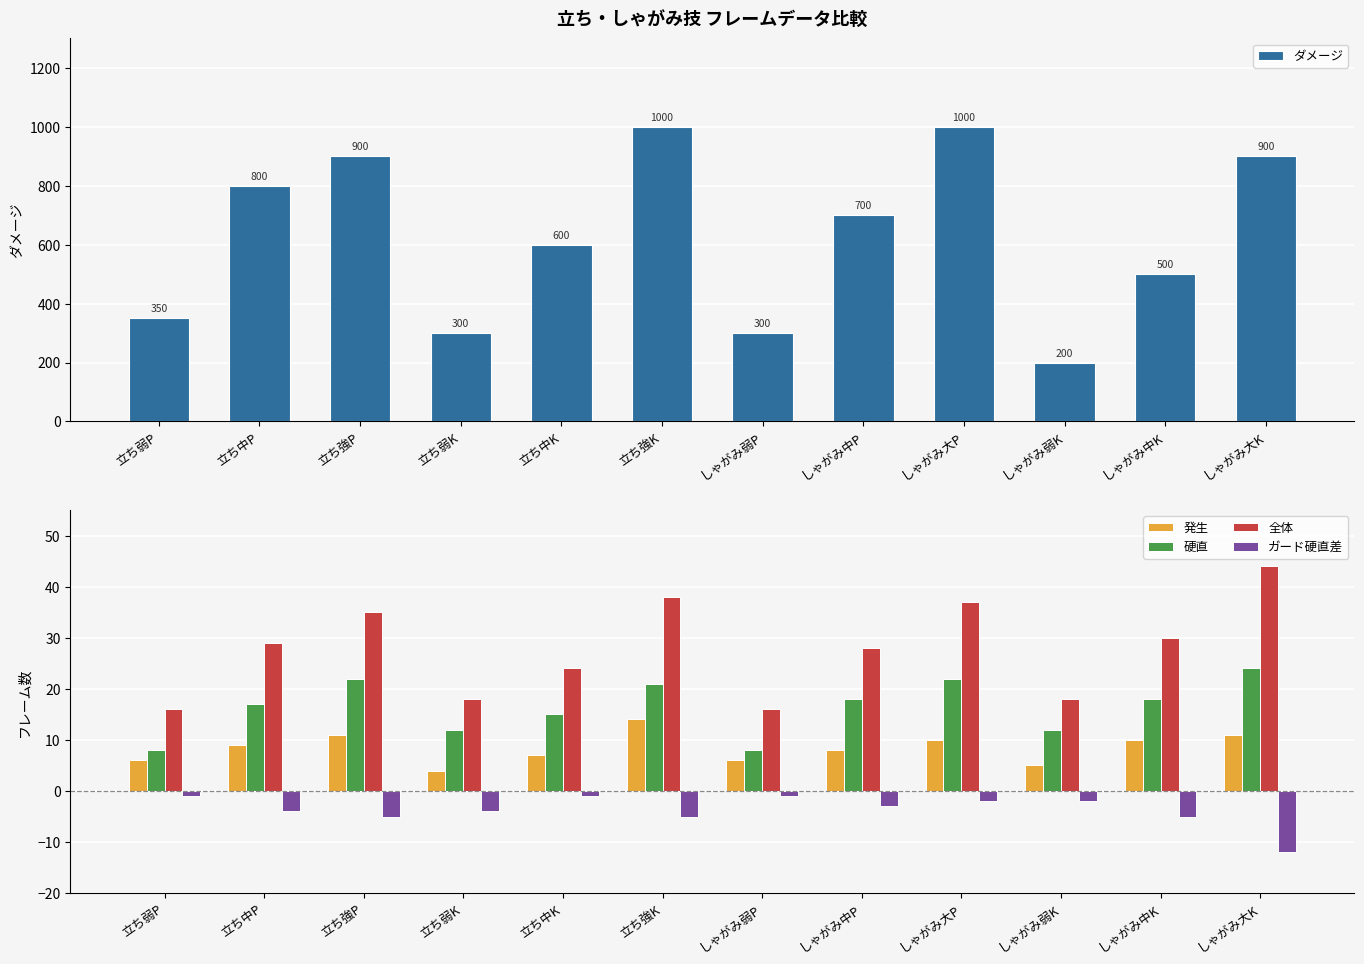

What are all the series names shown in the legend?

ダメージ, 発生, 硬直, 全体, ガード硬直差